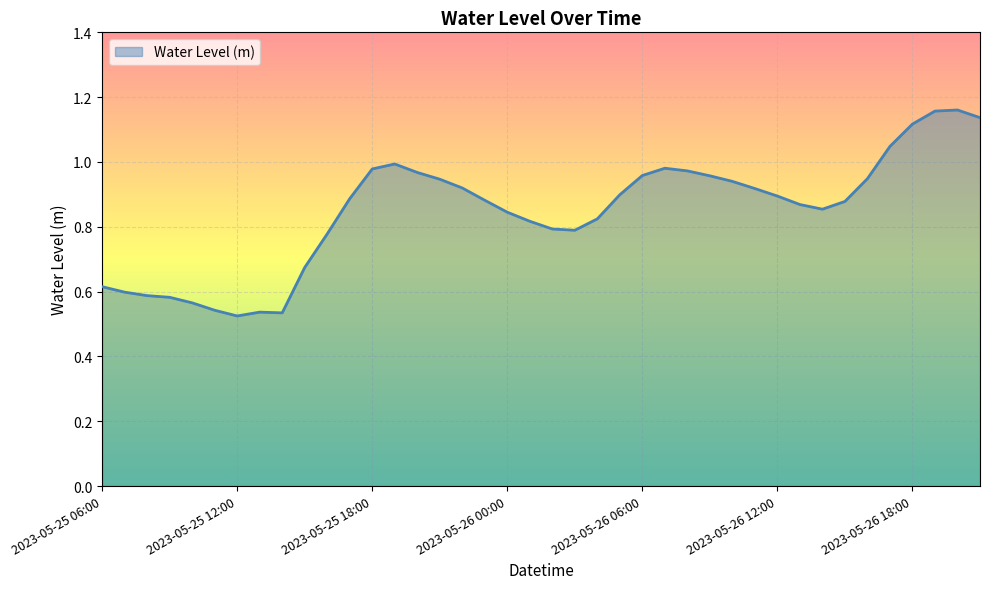

At which category does the chart reach its minimum across all series?

2023-05-25 12:00